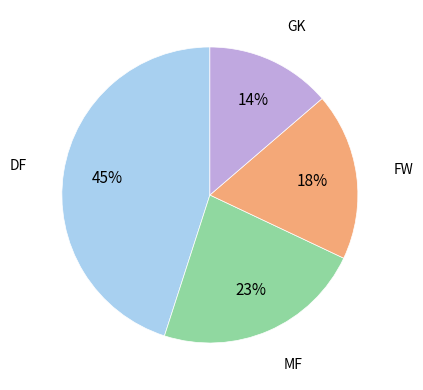

Combined, do GK and FW account for over 50%?

No